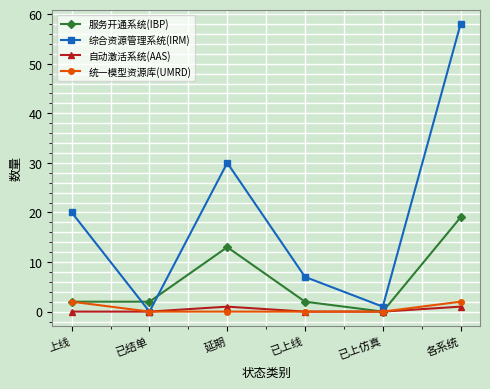

List the series in order of their peak value, lowest first.

自动激活系统(AAS), 统一模型资源库(UMRD), 服务开通系统(IBP), 综合资源管理系统(IRM)